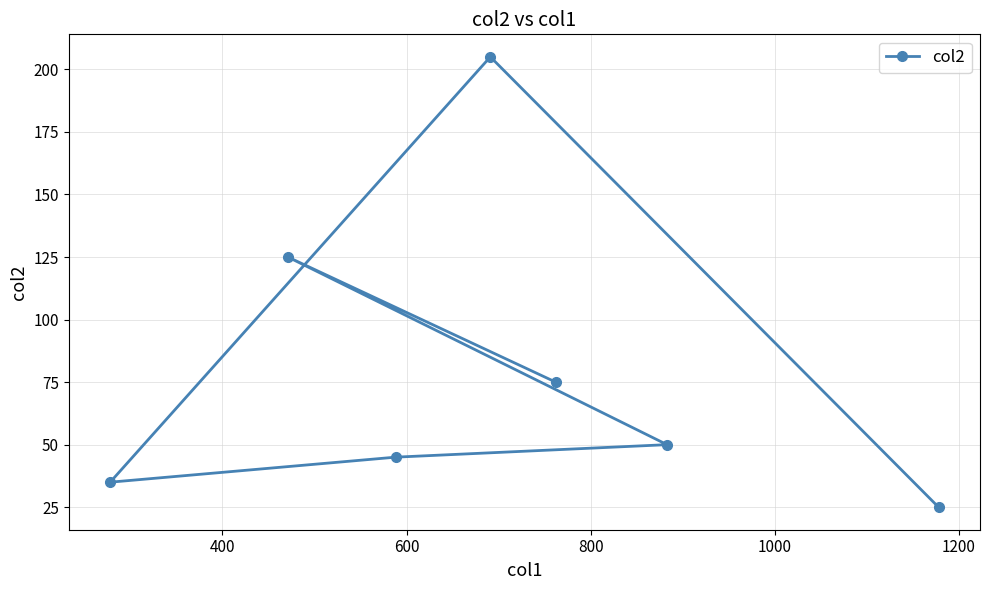

What is the minimum value shown in the chart?

25